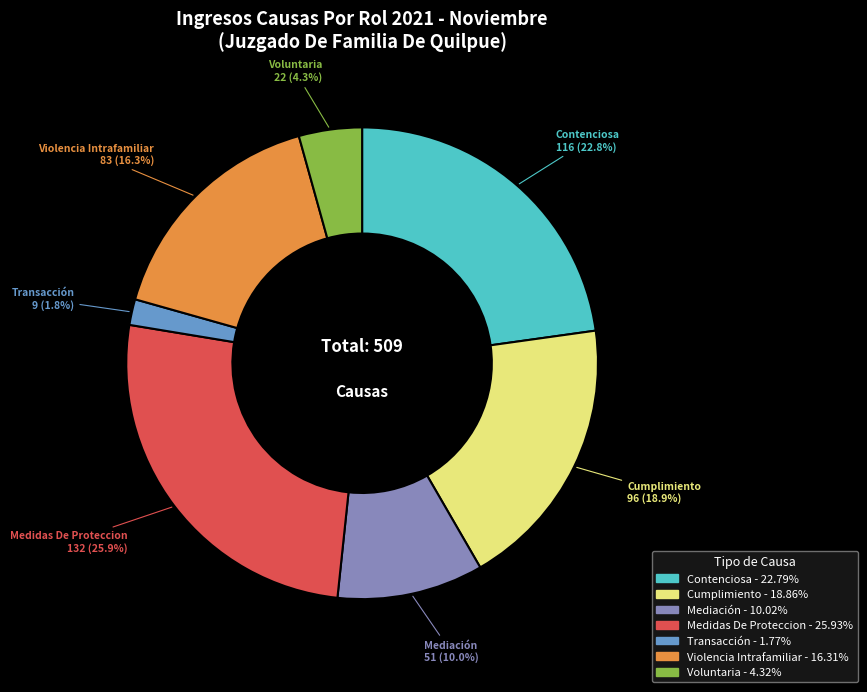

What is the smallest slice in the pie chart?

Transacción